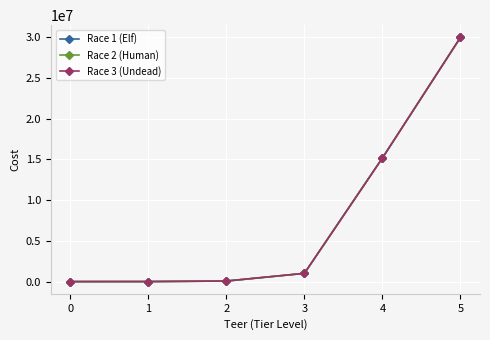

Is this an area chart (filled region under the line)?

No